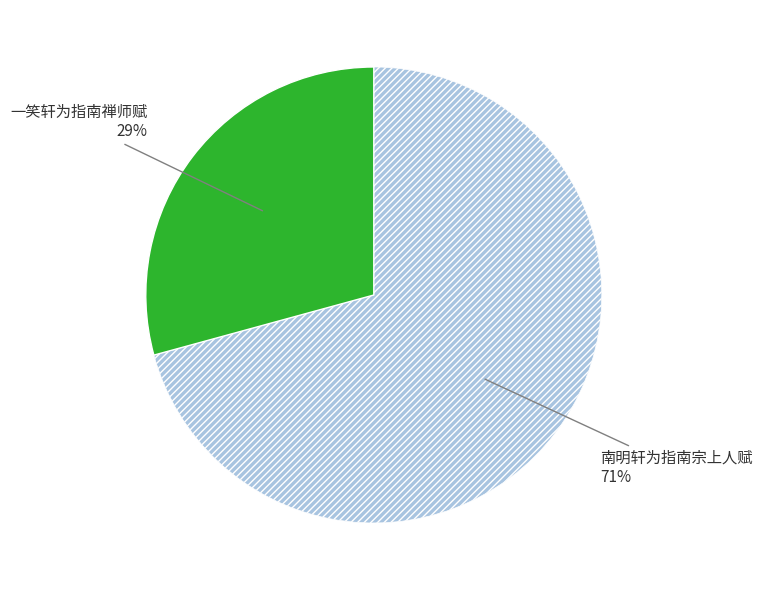

How many segments does this pie chart have?

2